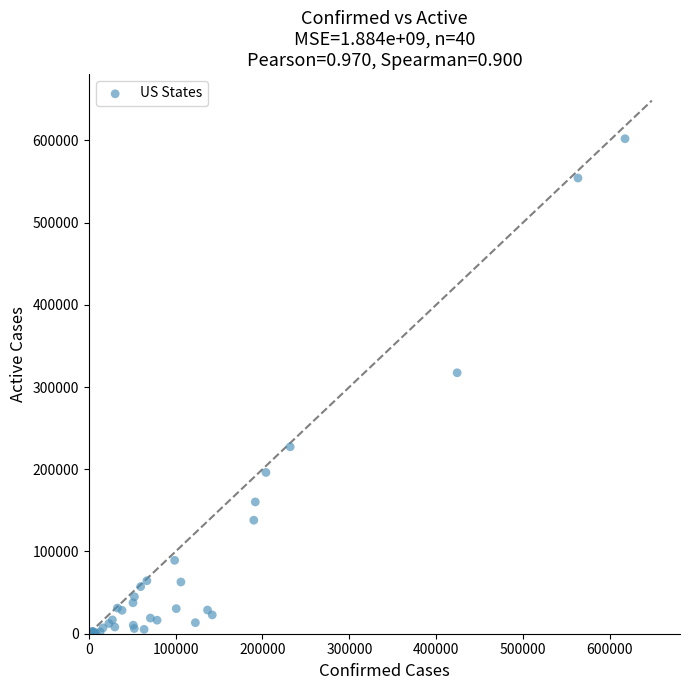

What Y value in the scatter plot is closest to 300976?

317343